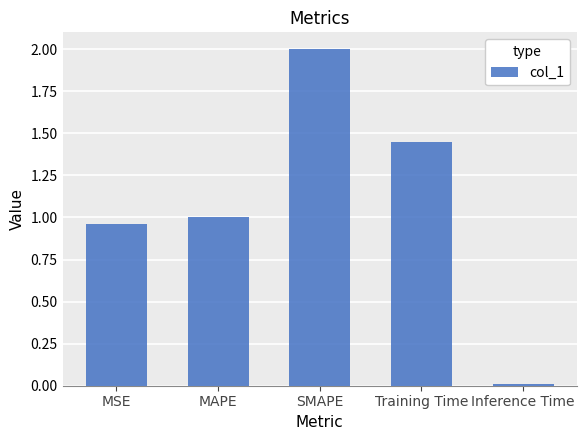

Rank the categories by value from lowest to highest.

Inference Time, MSE, MAPE, Training Time, SMAPE